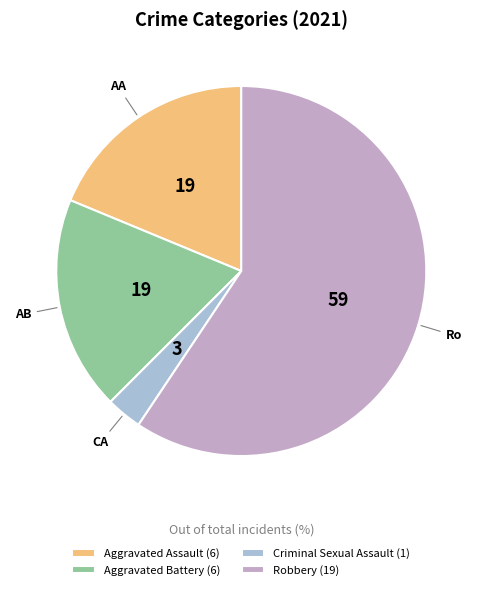

Is it true that Robbery is 59% of the pie?

True